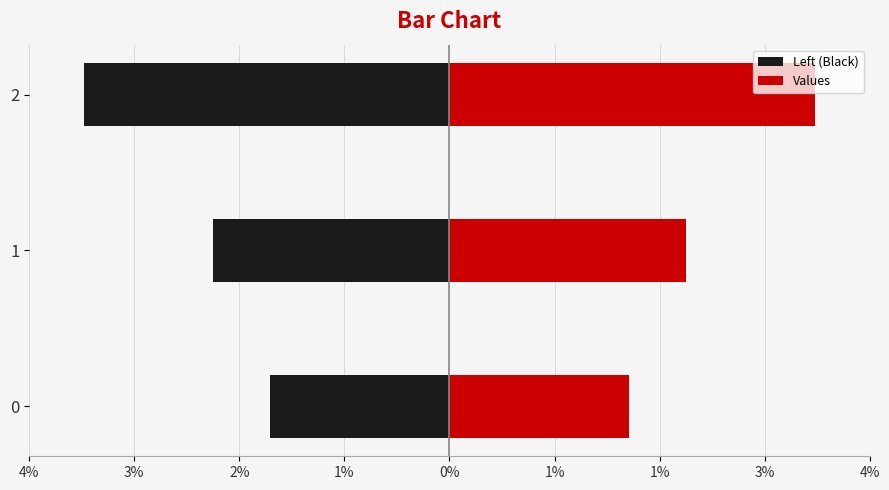

Is it true that Left (Black) equals -640.9 at 1?

False